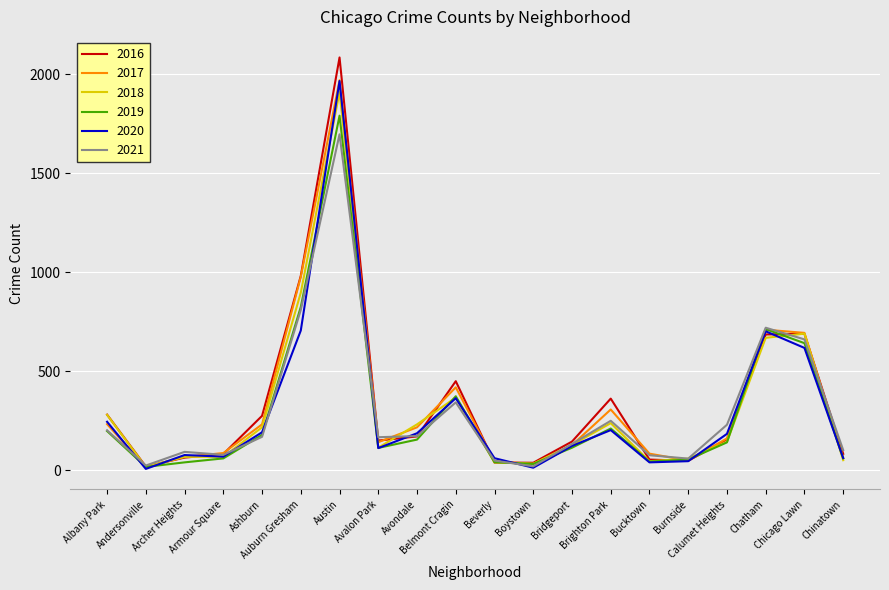

Which series changed the most between Andersonville and Armour Square?

2017